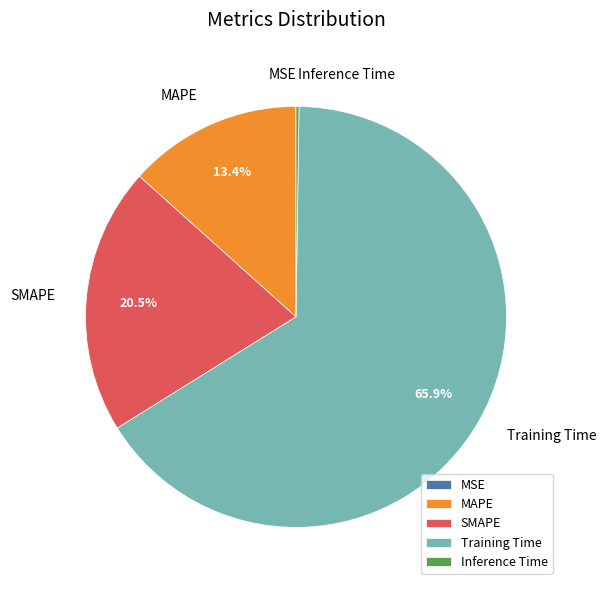

Which category has the biggest portion of the pie?

Training Time